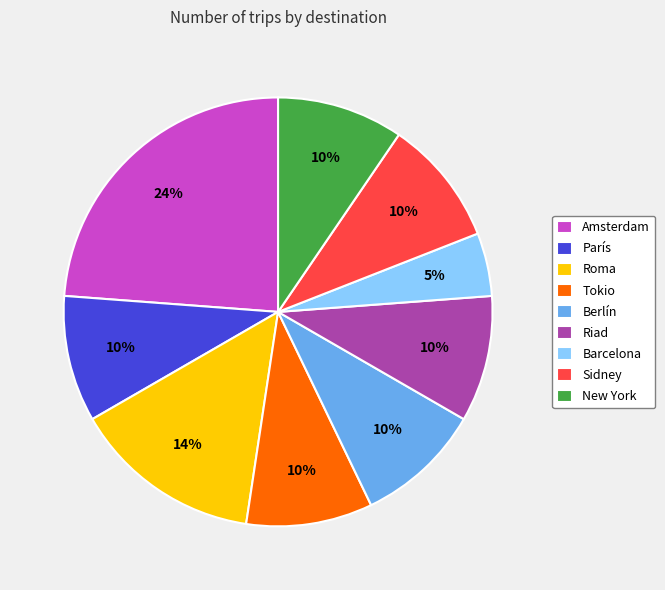

To the nearest percent, what is the average slice percentage?

11%